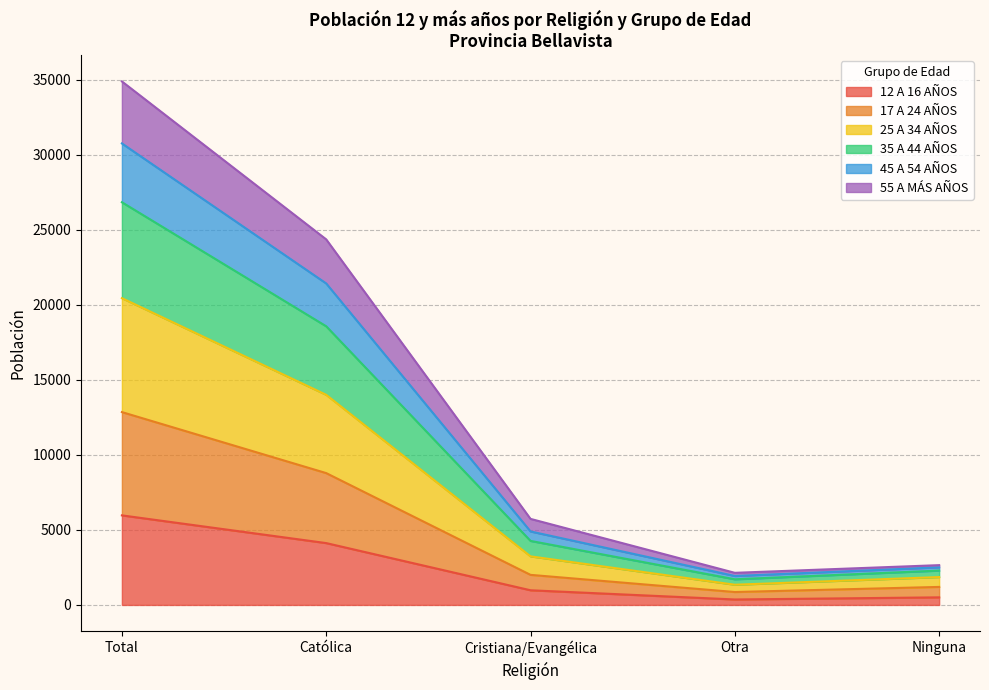

How many interior local valleys does the 55 A MÁS AÑOS series have?

1